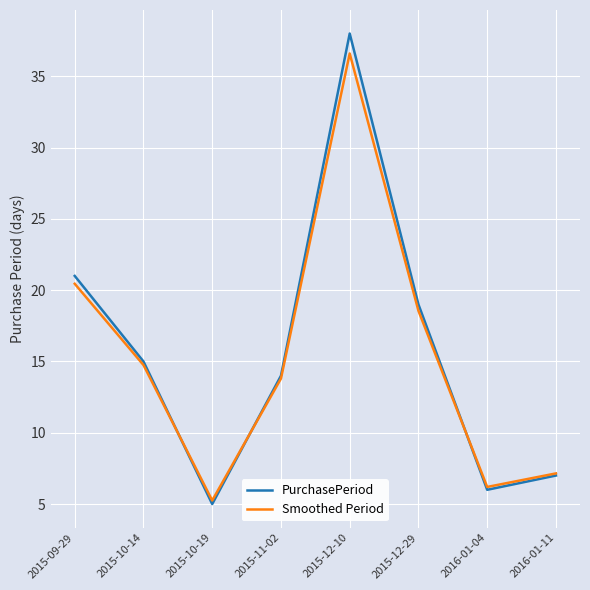

Count the number of data series in this chart.

2